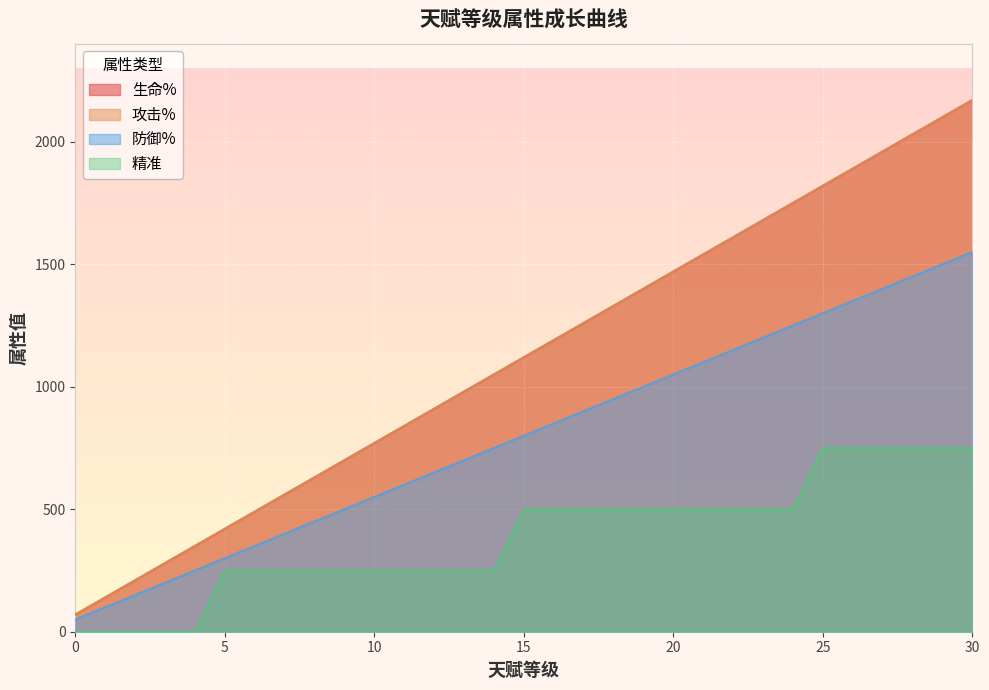

The 精准 series shows 250 at 10. True or false?

True